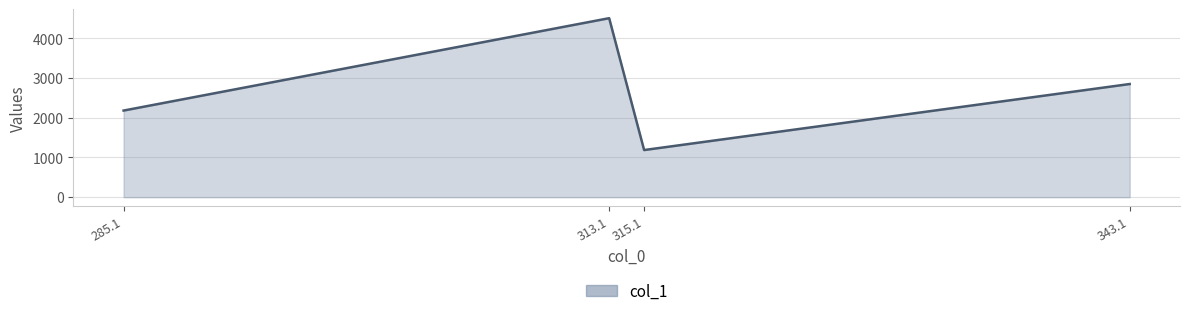

Reading right to left, what are all the values shown in this chart?

2849.8	1187.1	4507.9	2181.4